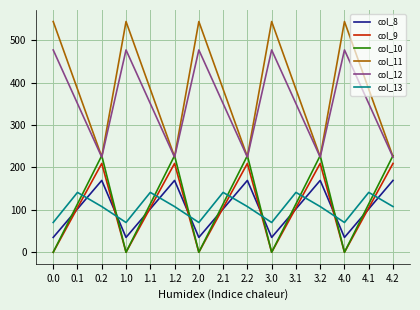

What is the highest value of the col_8 series?

169.5